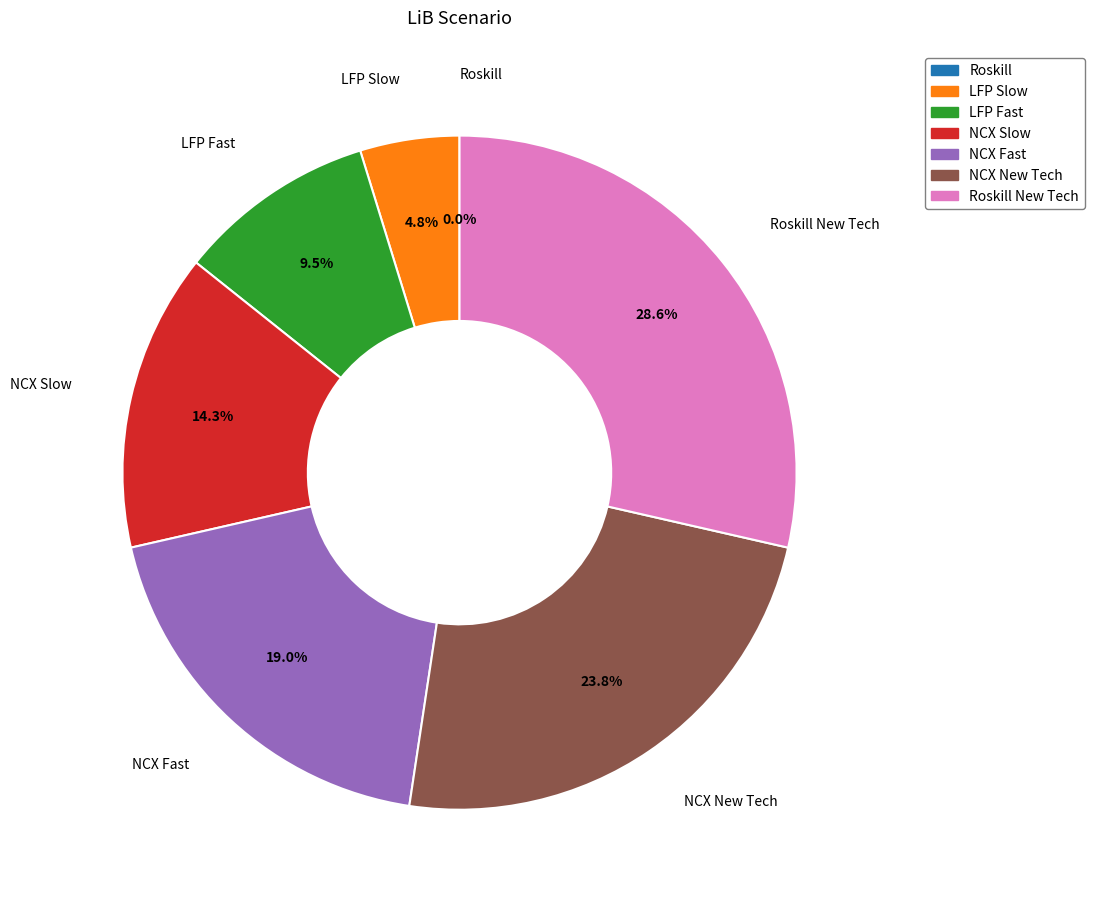

What is the smallest slice in the pie chart?

Roskill